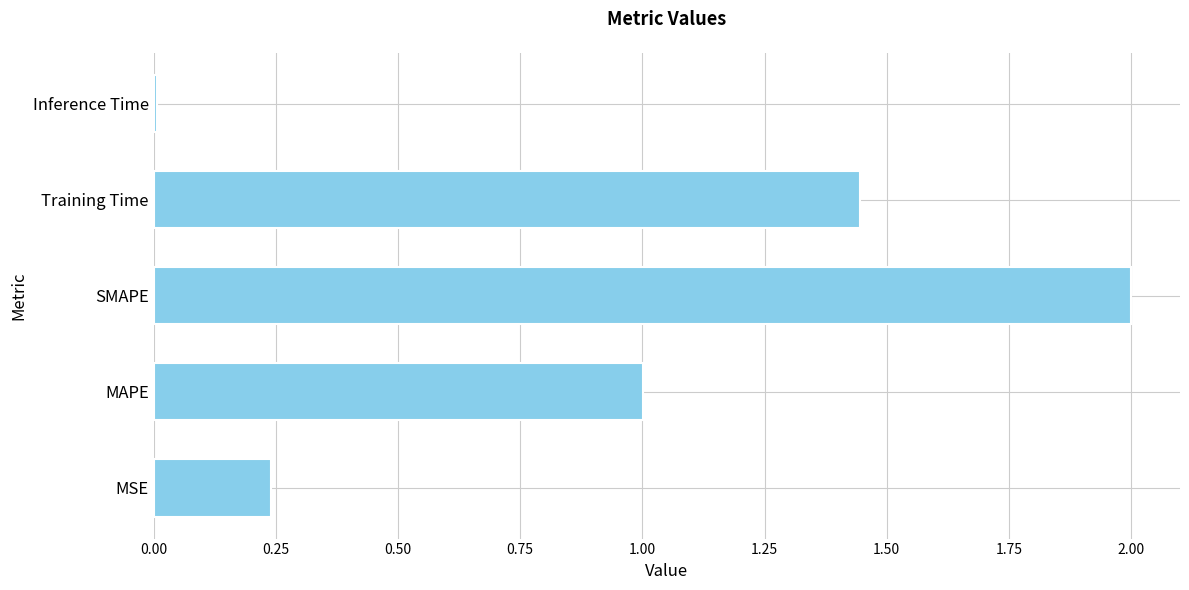

Rank the categories by value from lowest to highest.

Inference Time, MSE, MAPE, Training Time, SMAPE